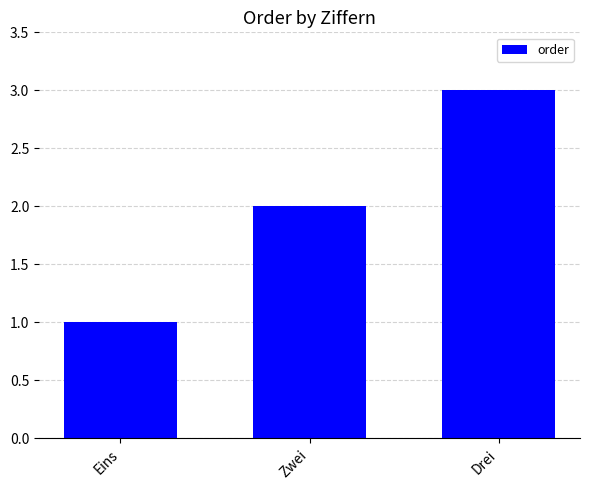

The chart shows a value of 0 at Eins. True or false?

False